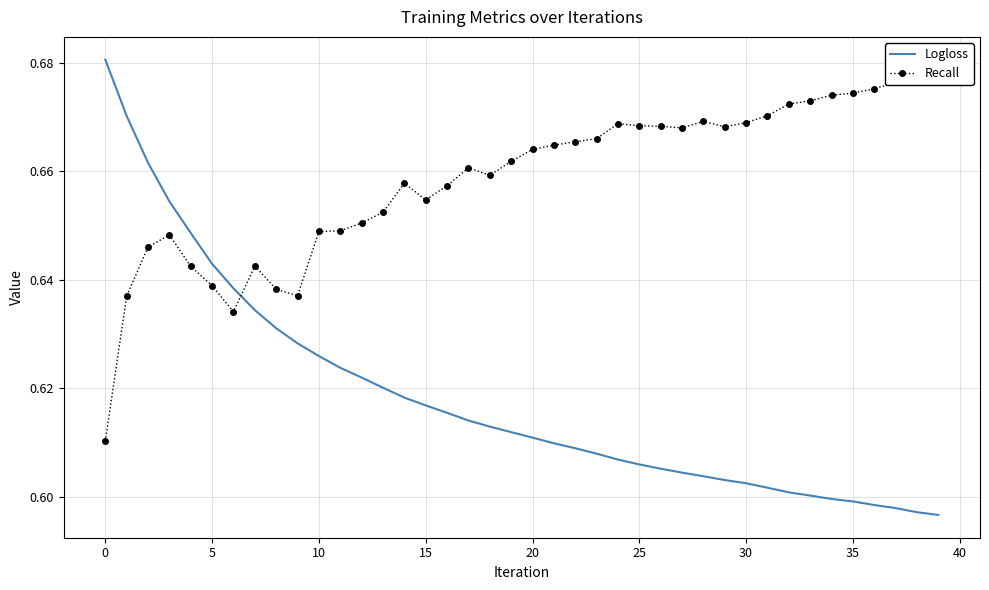

Reading left to right, extract all data points from this chart.

Logloss: 0.7	0.7	0.7	0.7	0.6	0.6	0.6	0.6	0.6	0.6	0.6	0.6	0.6	0.6	0.6	0.6	0.6	0.6	0.6	0.6	0.6	0.6	0.6	0.6	0.6	0.6	0.6	0.6	0.6	0.6	0.6	0.6	0.6	0.6	0.6	0.6	0.6	0.6	0.6	0.6
Recall: 0.6	0.6	0.6	0.6	0.6	0.6	0.6	0.6	0.6	0.6	0.6	0.6	0.7	0.7	0.7	0.7	0.7	0.7	0.7	0.7	0.7	0.7	0.7	0.7	0.7	0.7	0.7	0.7	0.7	0.7	0.7	0.7	0.7	0.7	0.7	0.7	0.7	0.7	0.7	0.7